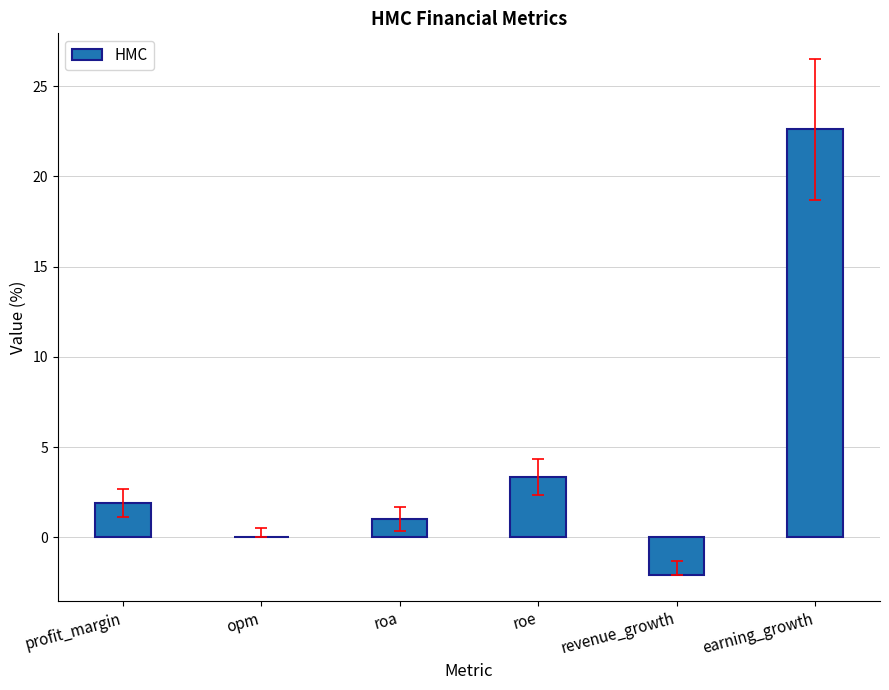

How many series are shown in this chart?

1